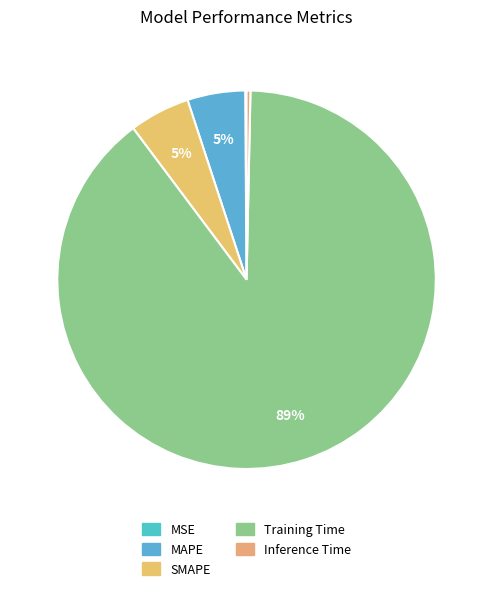

How many segments does this pie chart have?

5